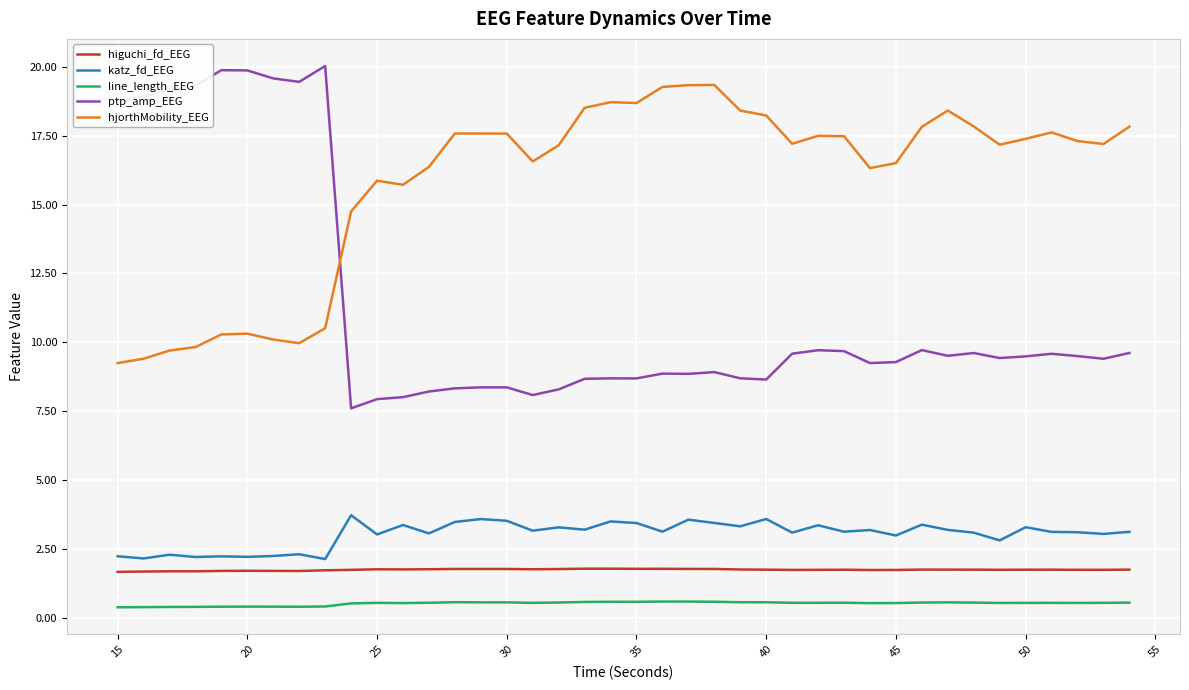

What is the minimum value for katz_fd_EEG?

2.1